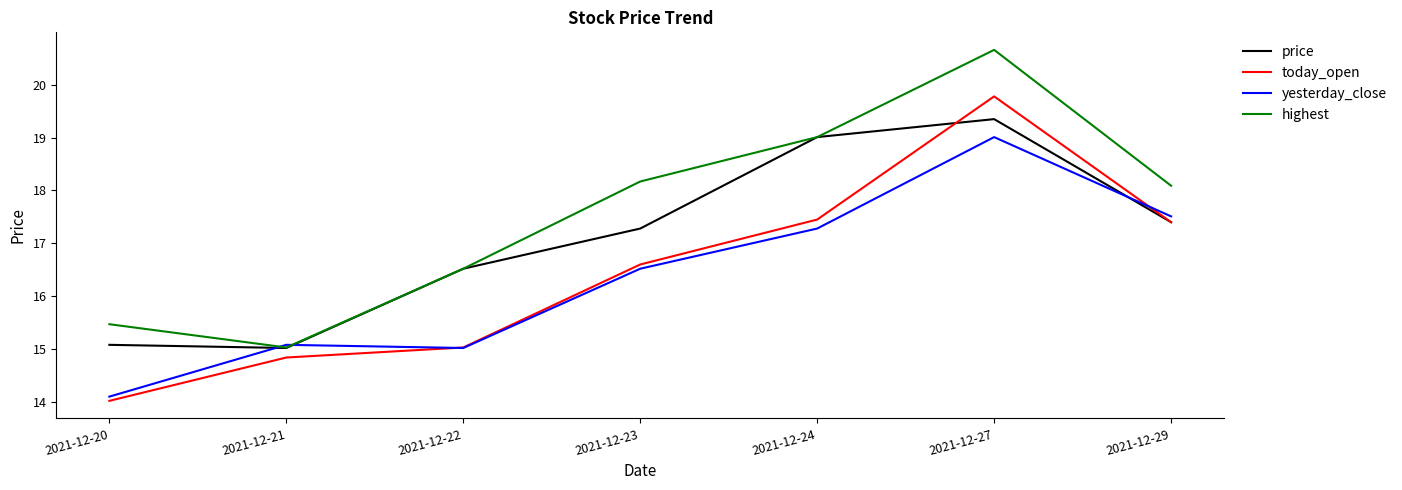

Which series has the largest range (max minus min)?

today_open